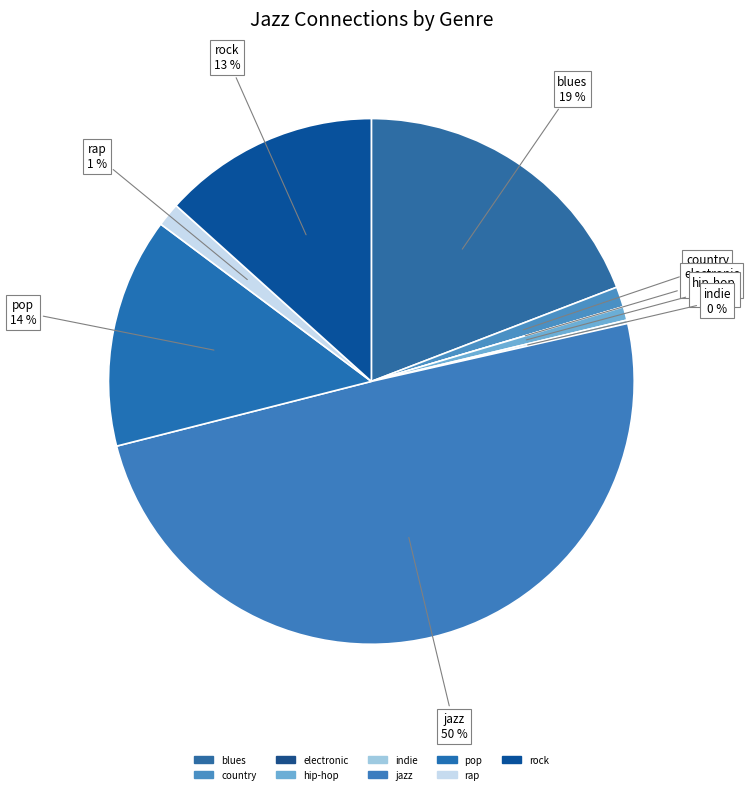

Count the number of slices in the pie.

9